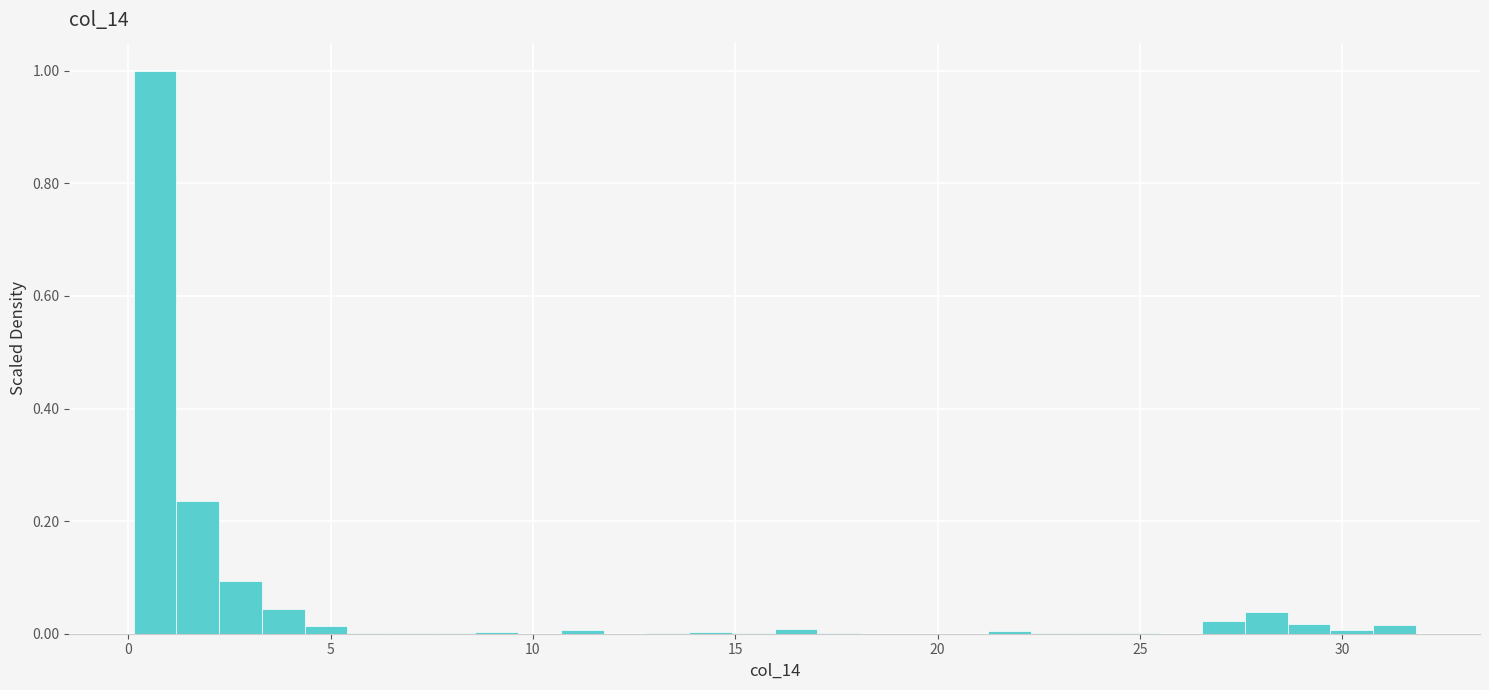

Around what value on the x-axis is the tallest bar? Give the approximate position of its centre, as read against the axis.

0.5